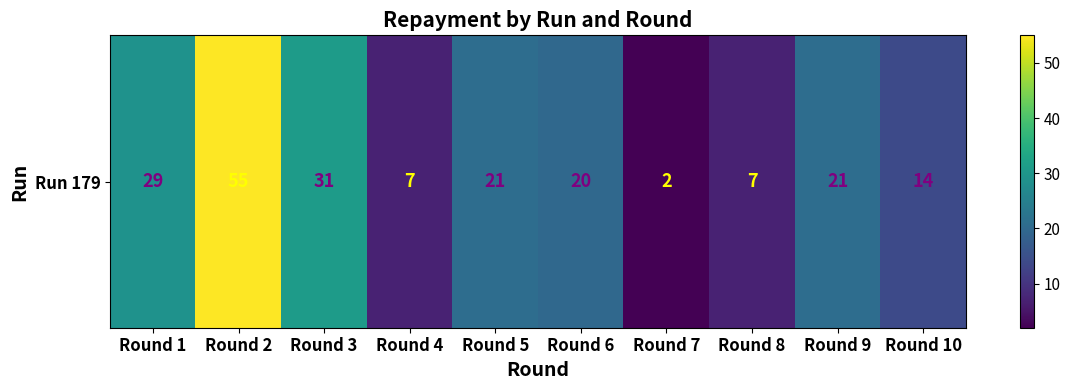

Rank the categories by value from lowest to highest.

Round 7, Round 4, Round 8, Round 10, Round 6, Round 5, Round 9, Round 1, Round 3, Round 2